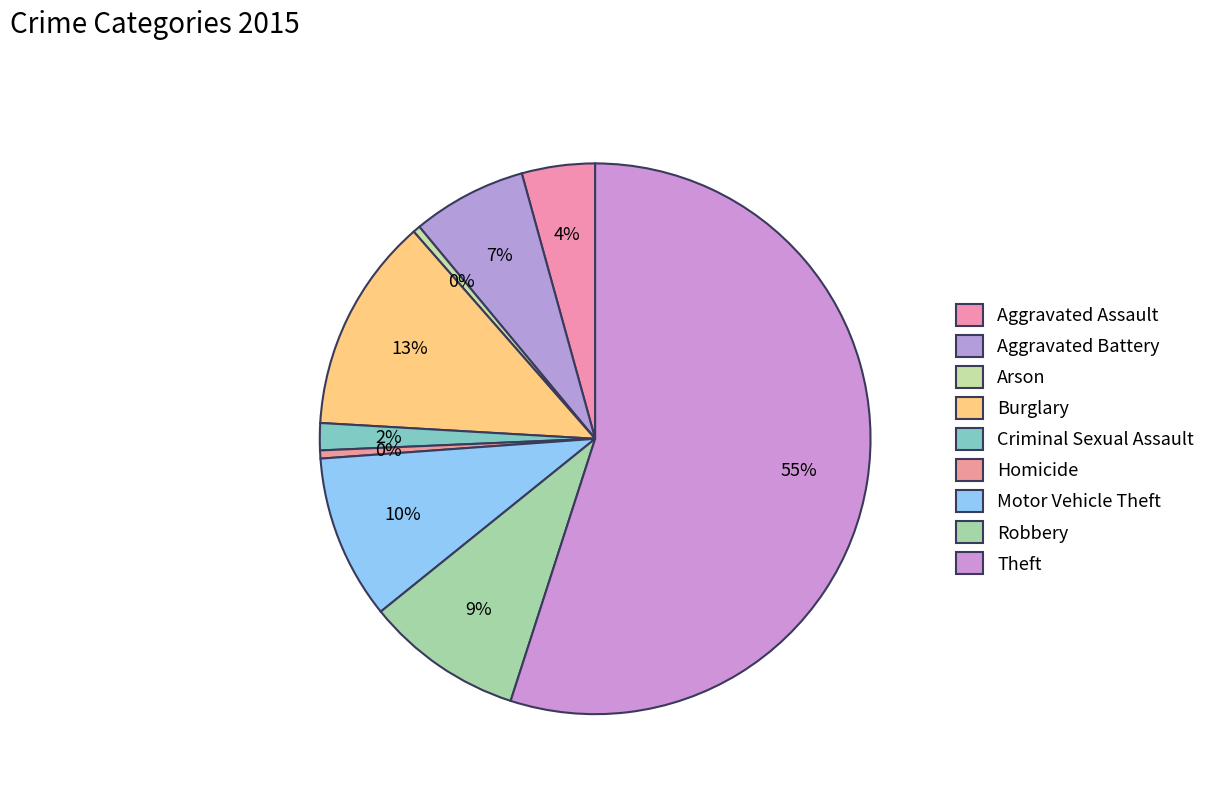

Count the number of slices in the pie.

9